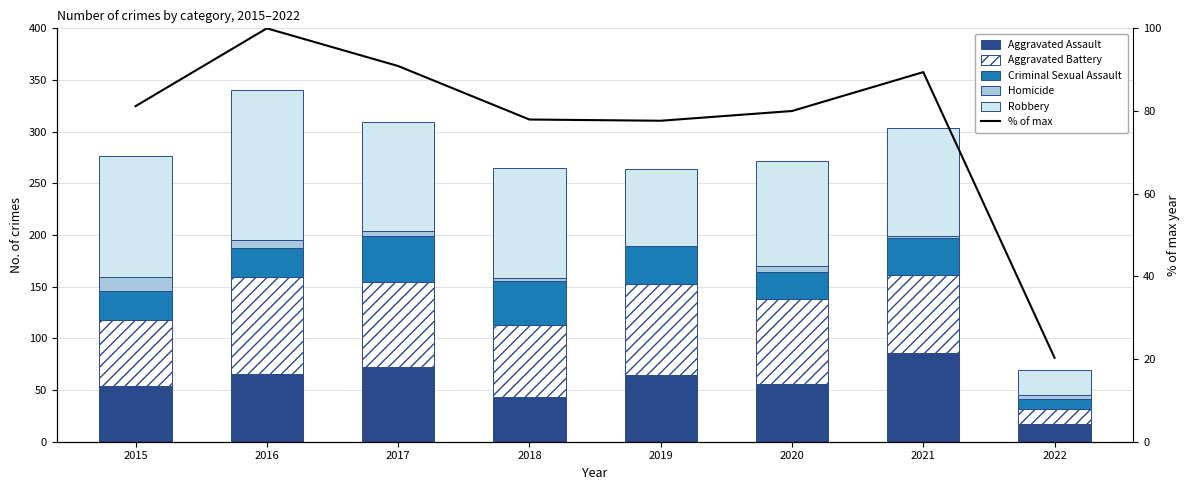

What is the value of the % of max bar at the 8th from the left?

20.3